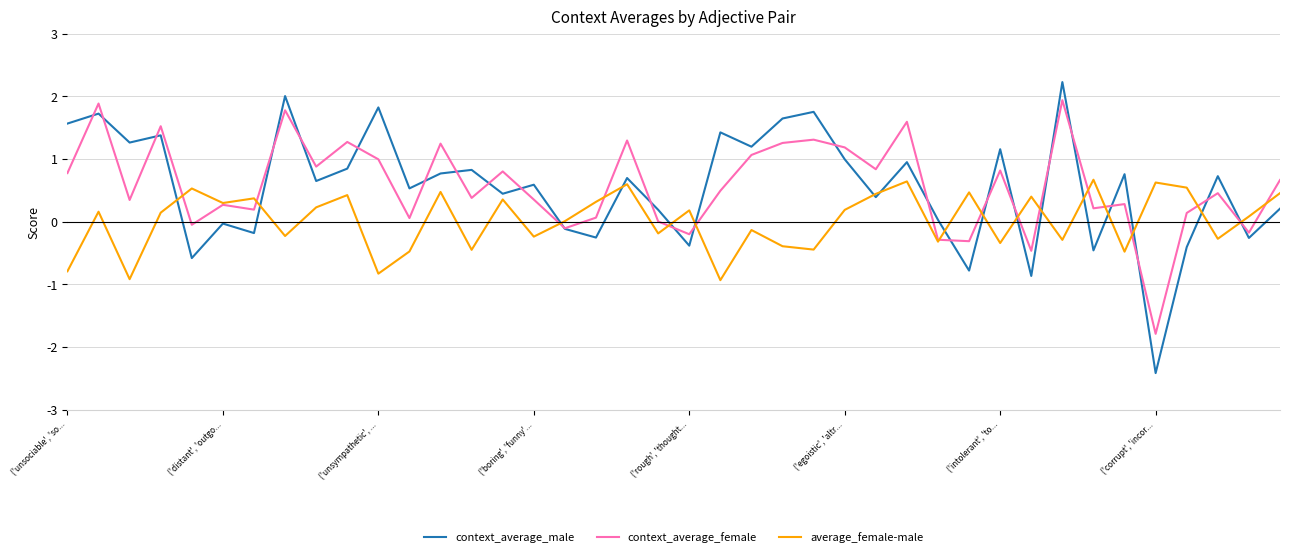

Which series has the largest range (max minus min)?

context_average_male